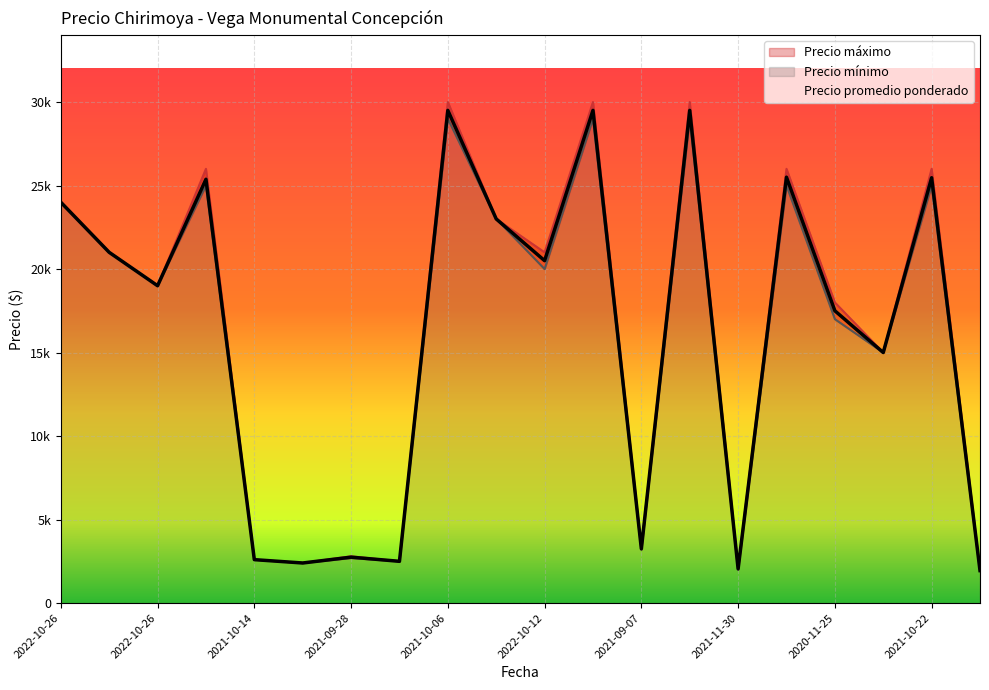

True or false: Precio promedio ponderado and Precio mínimo cross at least once.

False